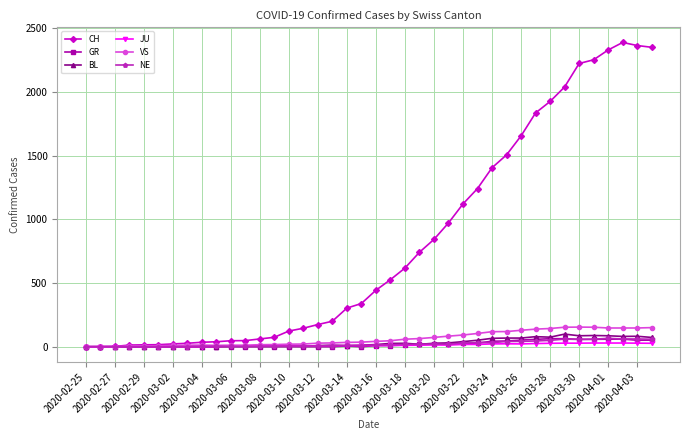

What are all the series names shown in the legend?

CH, GR, BL, JU, VS, NE